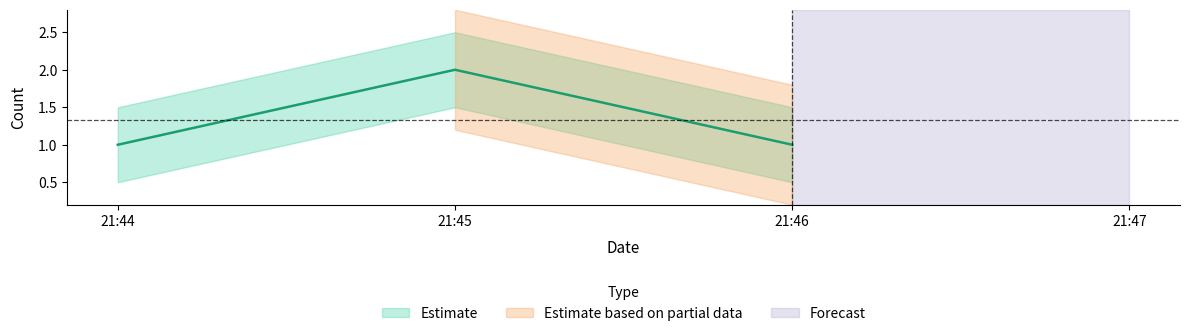

What is the value of the 3rd point from the left?

1